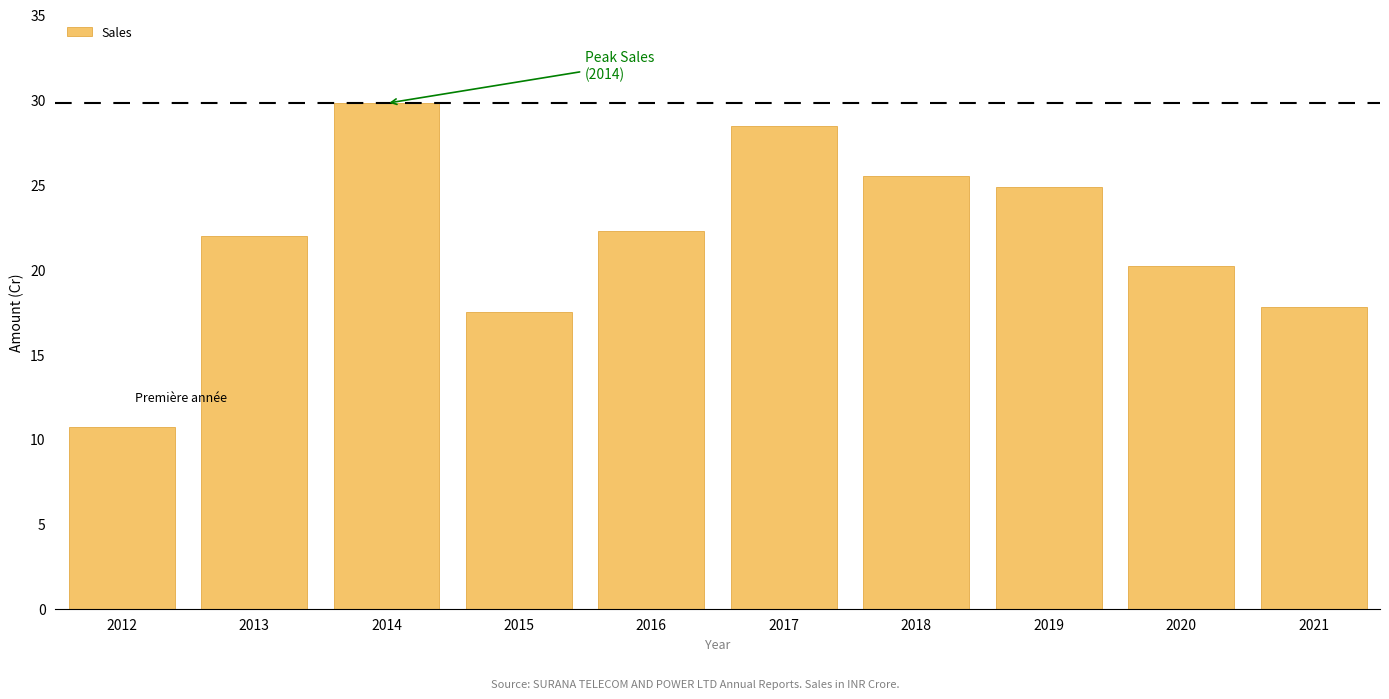

Which label corresponds to the smallest value in the chart?

2012